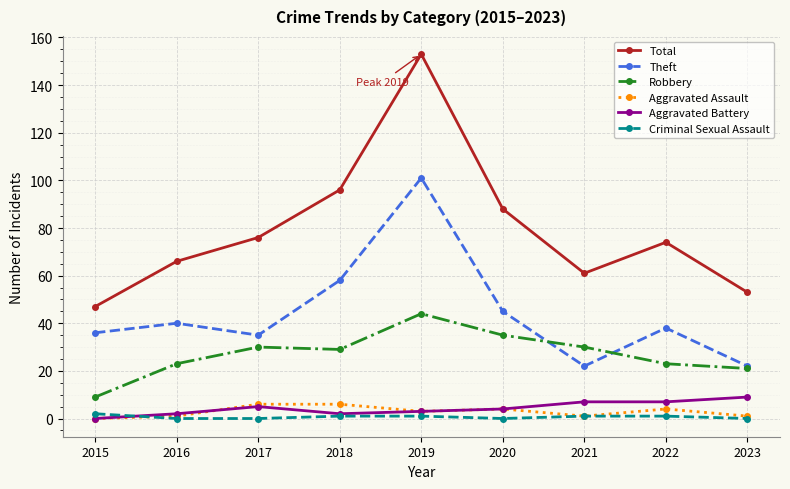

True or false: Theft and Criminal Sexual Assault cross at least once.

False